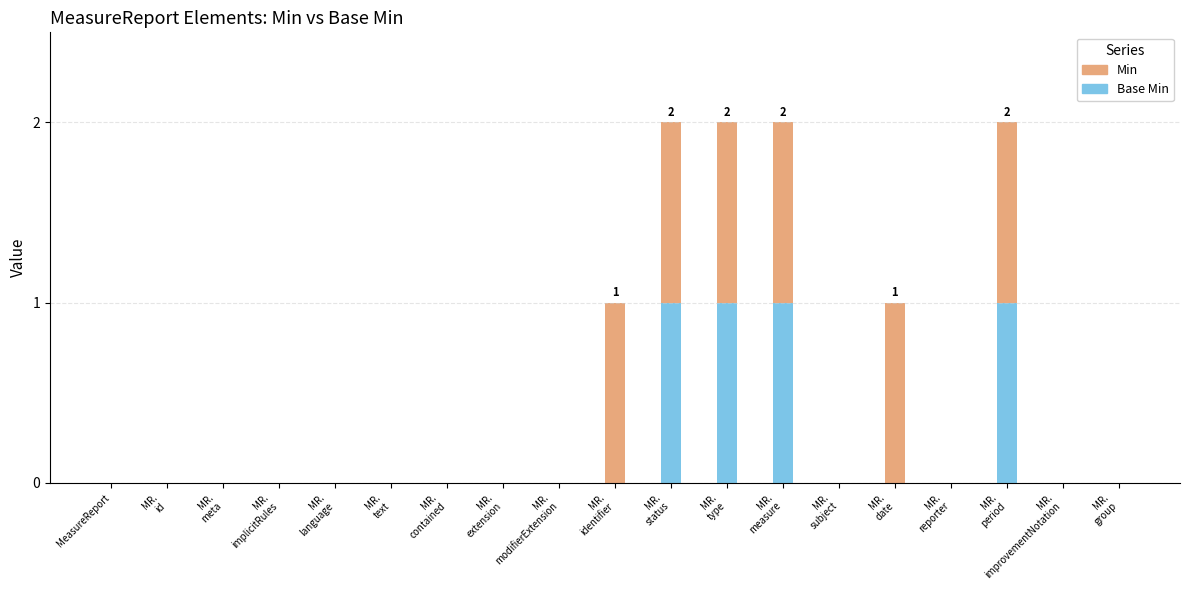

Are the bars horizontal?

No